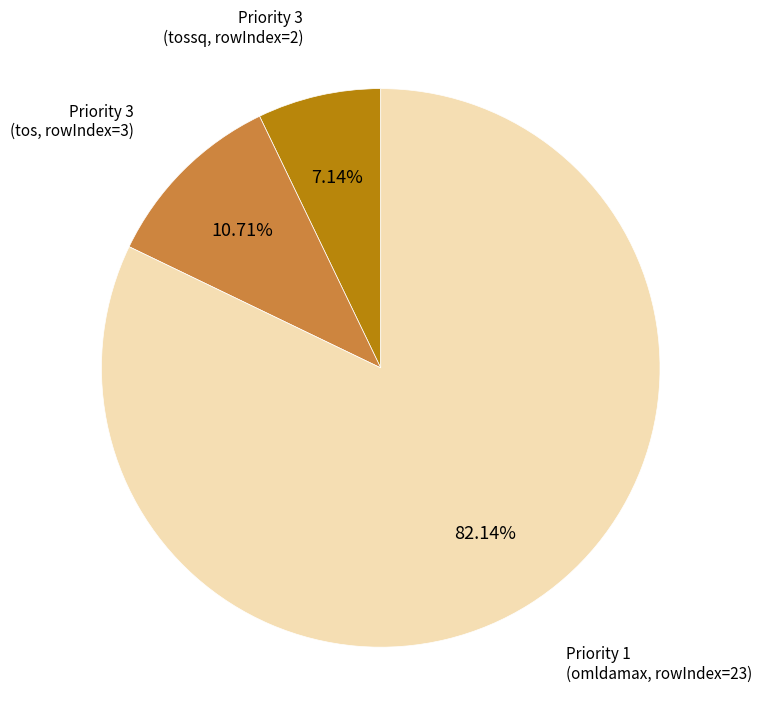

What is the largest slice in the pie chart?

Priority 1 (omldamax, rowIndex=23)